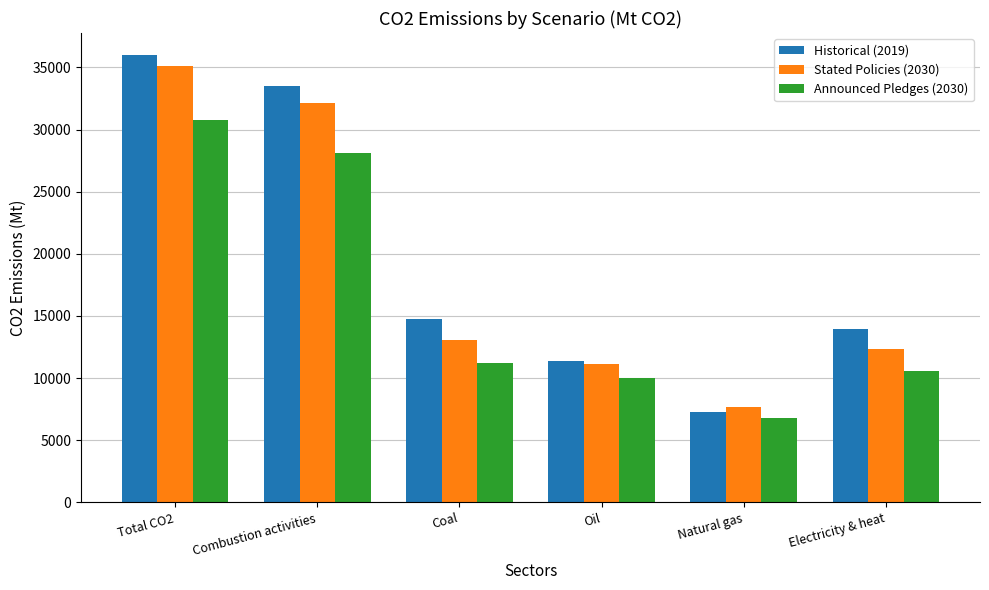

Reading left to right, transcribe all the data shown in this chart.

Historical (2019): Total CO2=35965.9	Combustion activities=33464.4	Coal=14767.6	Oil=11343.9	Natural gas=7270.4	Electricity & heat=13933.4
Stated Policies (2030): Total CO2=35125.3	Combustion activities=32162.4	Coal=13075.5	Oil=11154.7	Natural gas=7705.1	Electricity & heat=12301.7
Announced Pledges (2030): Total CO2=30768.6	Combustion activities=28115.2	Coal=11174.2	Oil=10004.1	Natural gas=6763.6	Electricity & heat=10596.6